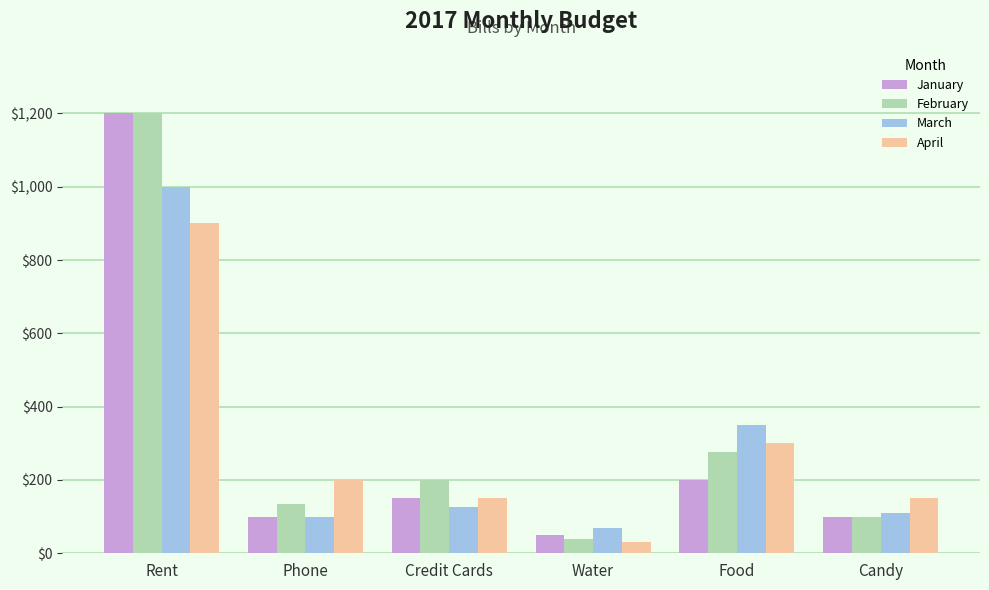

Is the value of February at Water greater than the value of March at Water?

No